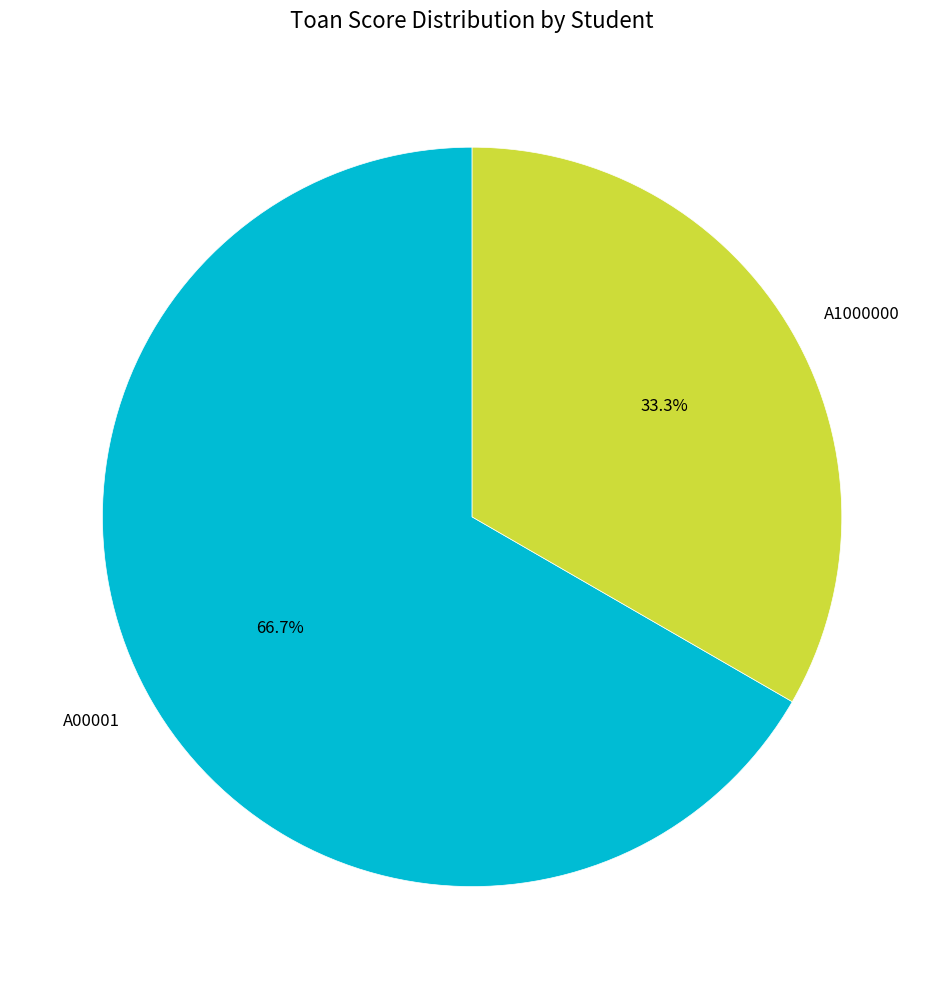

How many slices are in this pie chart?

2